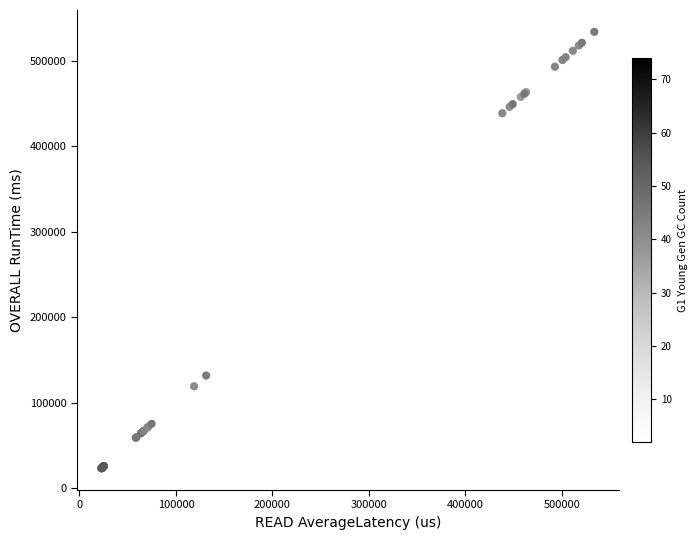

What Y value in the scatter plot is closest to 278497?

131586